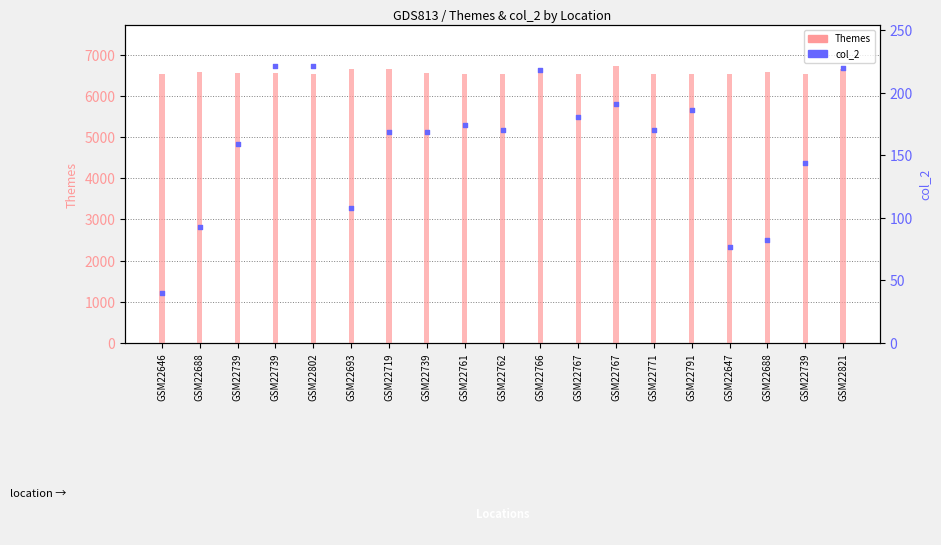

What is the total value across all series at GSM22821?

6873